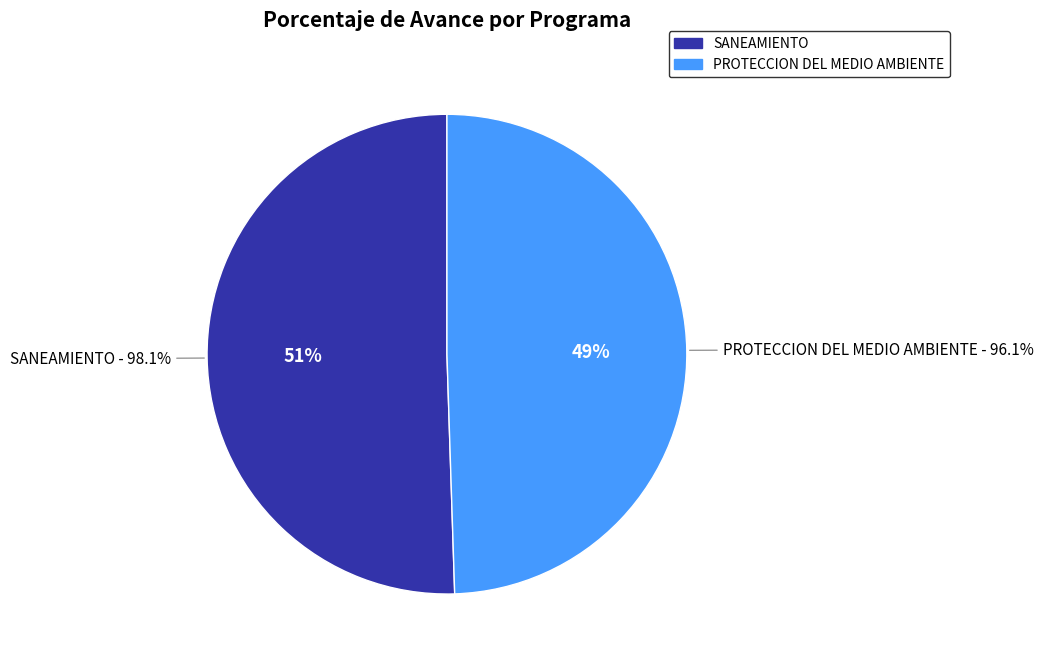

To the nearest percent, what percentage of the pie is 047: SANEAMIENTO?

51%